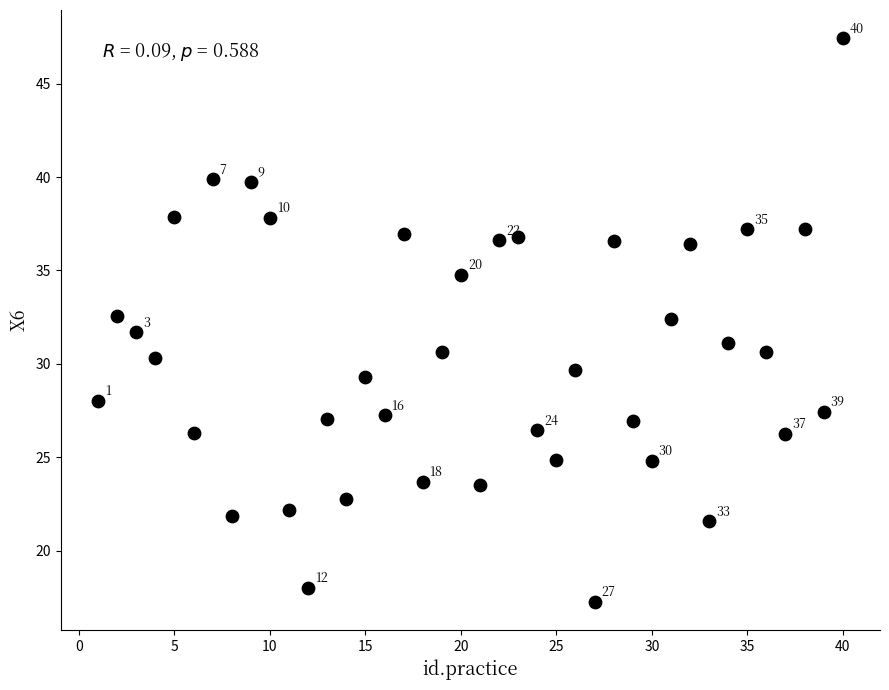

What is the range of X values (max minus min)?

39.0